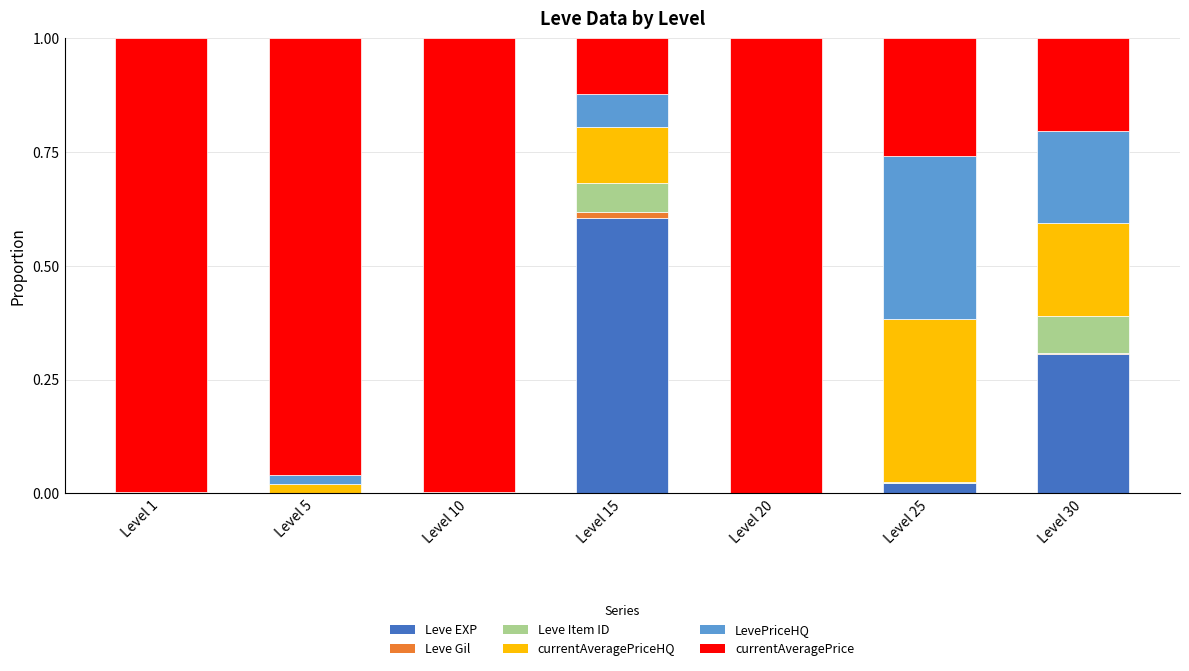

What is the sum of all Leve EXP values?

0.9